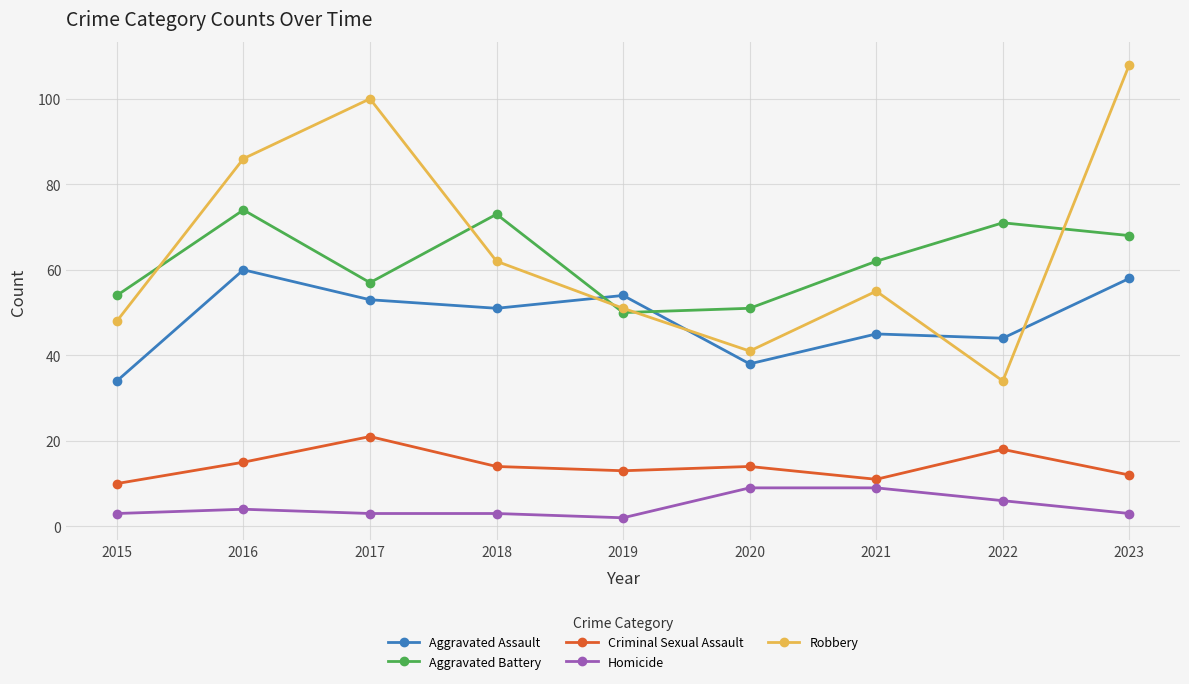

What is the spread (max minus min) of values at 2022?

65